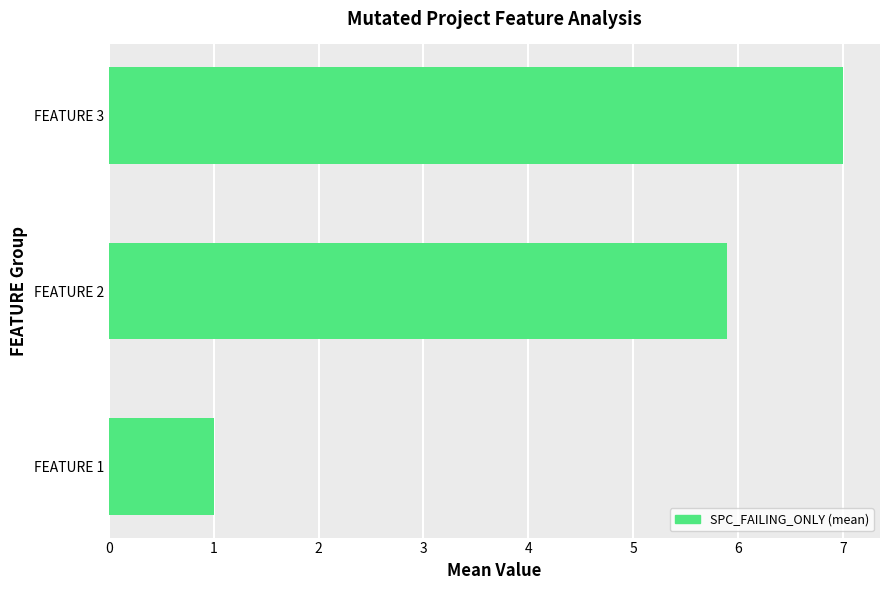

Reading top to bottom, list all the values displayed in this chart.

7.0	5.9	1.0